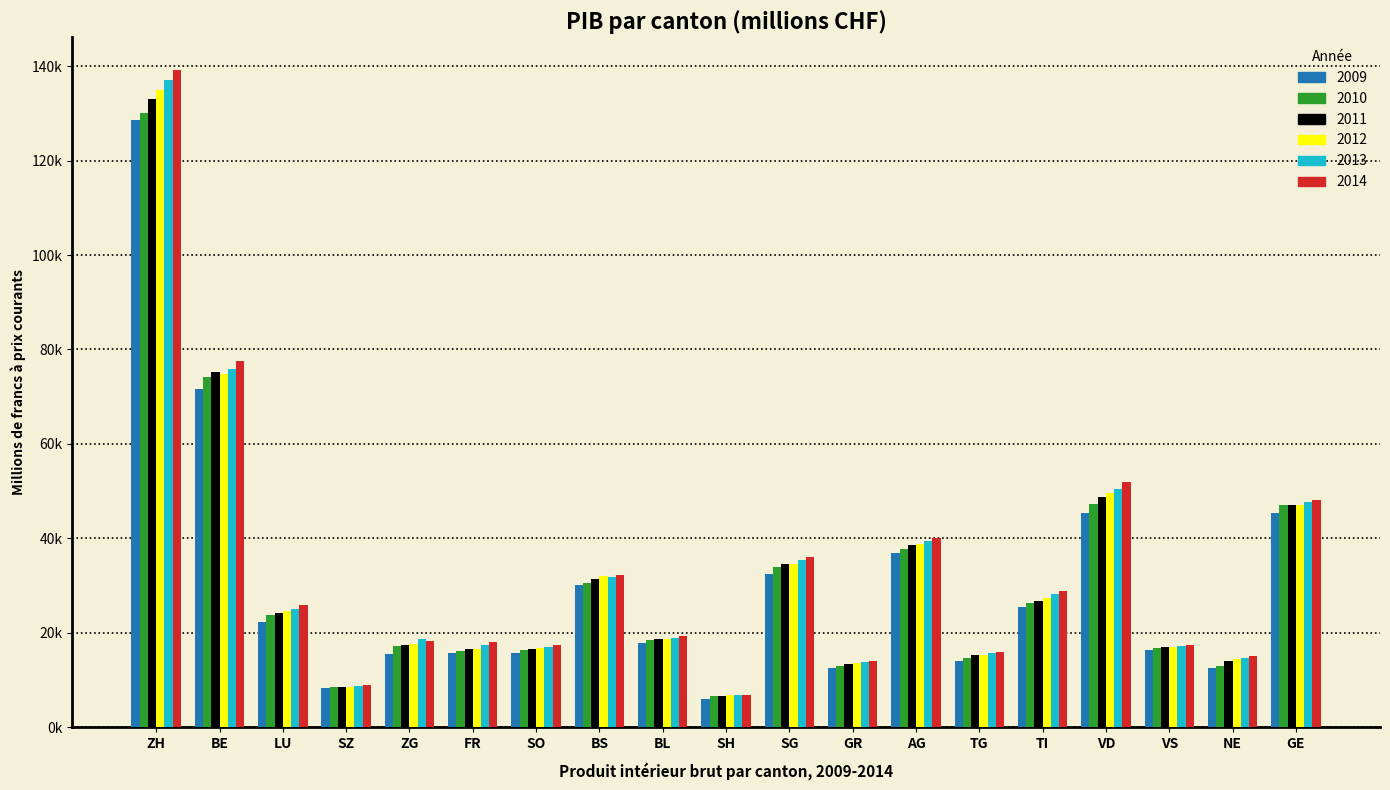

Is it true that 2011 equals 133064.9 at ZH?

True